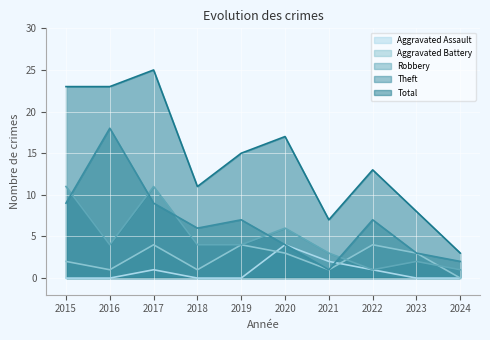

Which series has the largest range (max minus min)?

Total